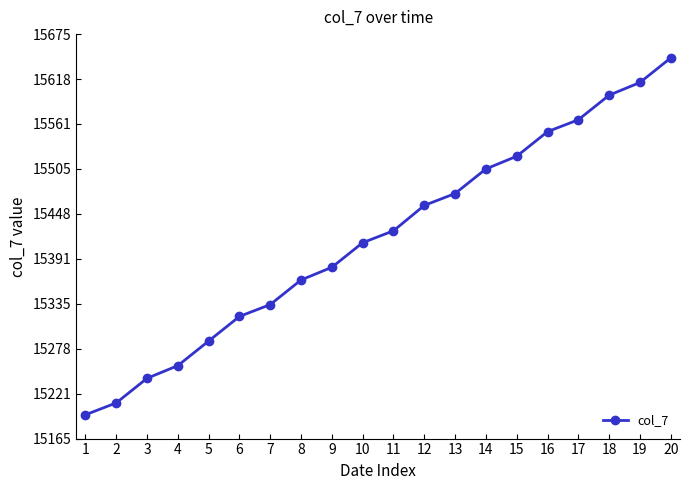

The value at 17 is 15567. True or false?

True